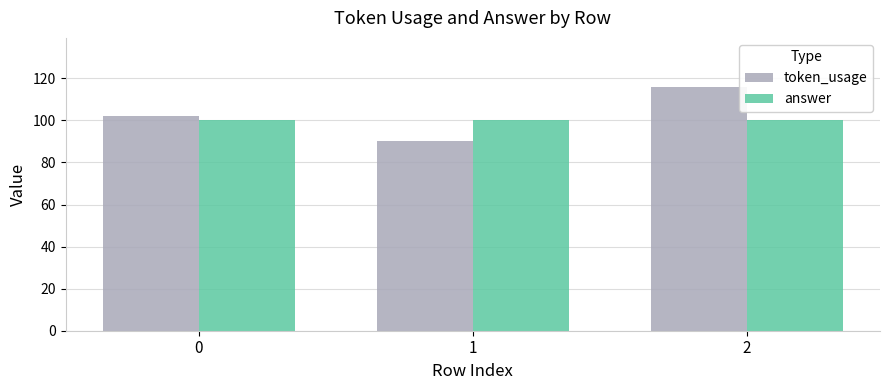

At 1, list the series in order from largest to smallest.

answer, token_usage